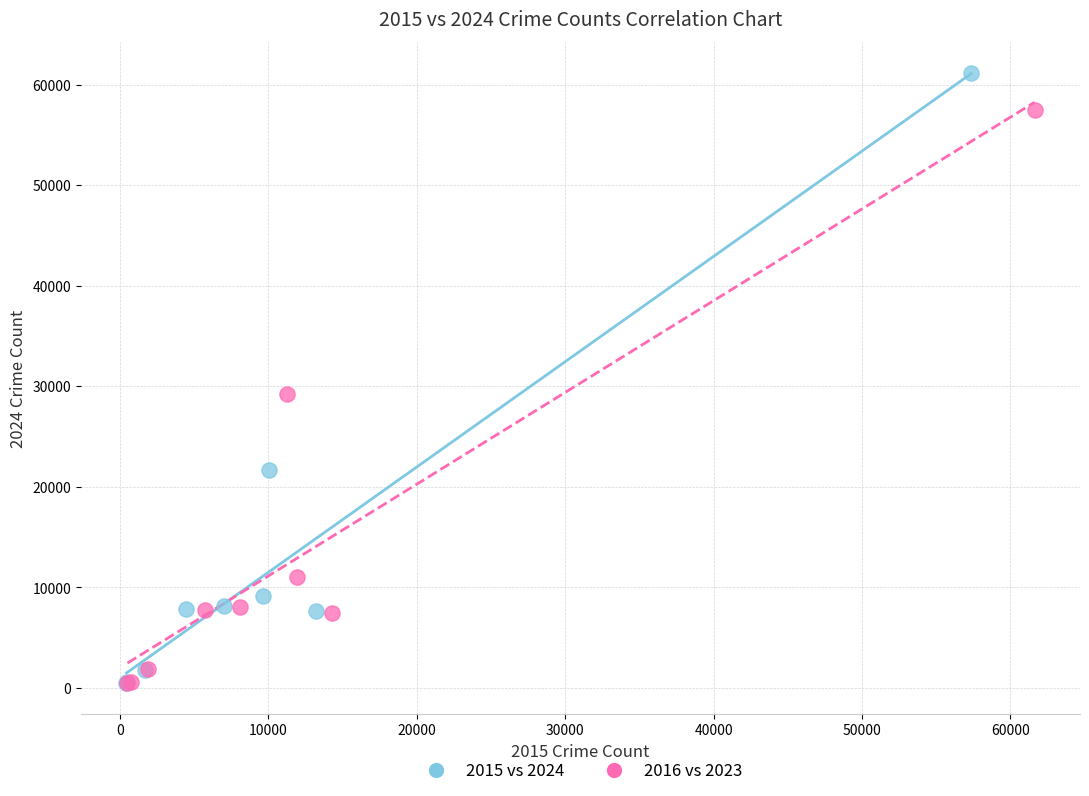

What are all the series names shown in the legend?

2015 vs 2024, 2016 vs 2023